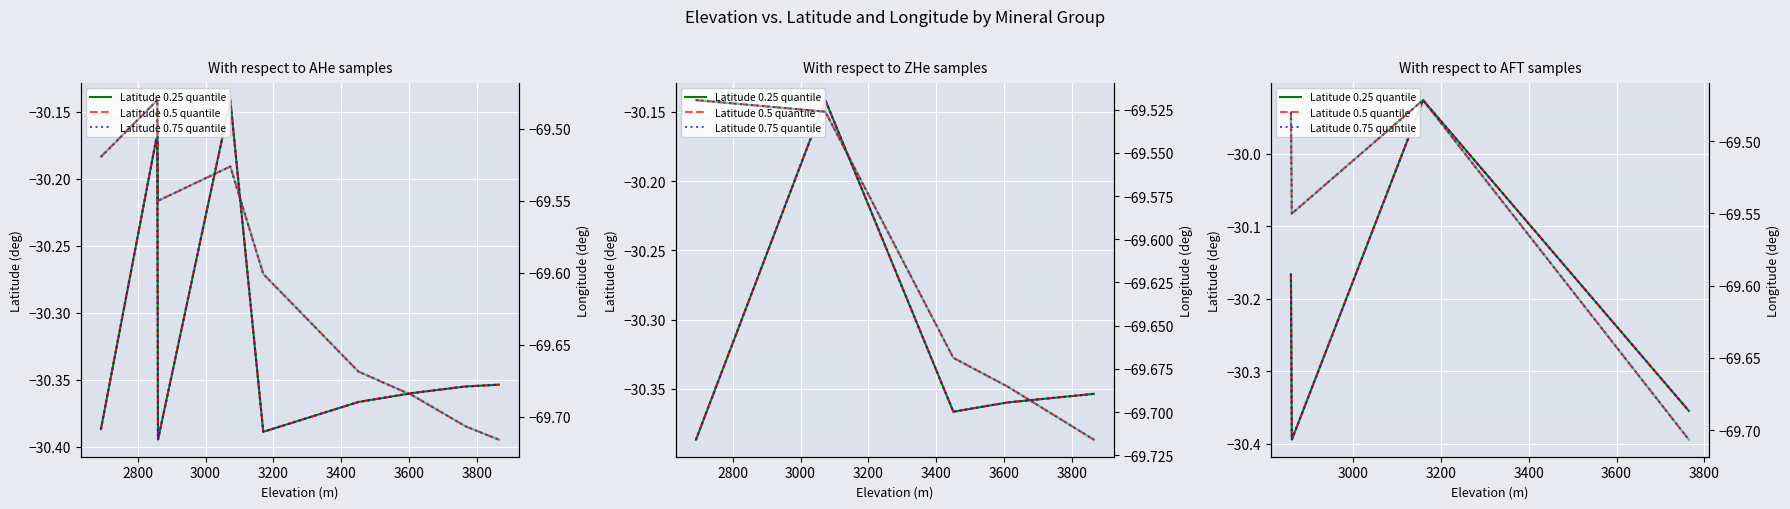

True or false: Latitude 0.5 quantile and Latitude 0.75 quantile intersect in this chart.

False